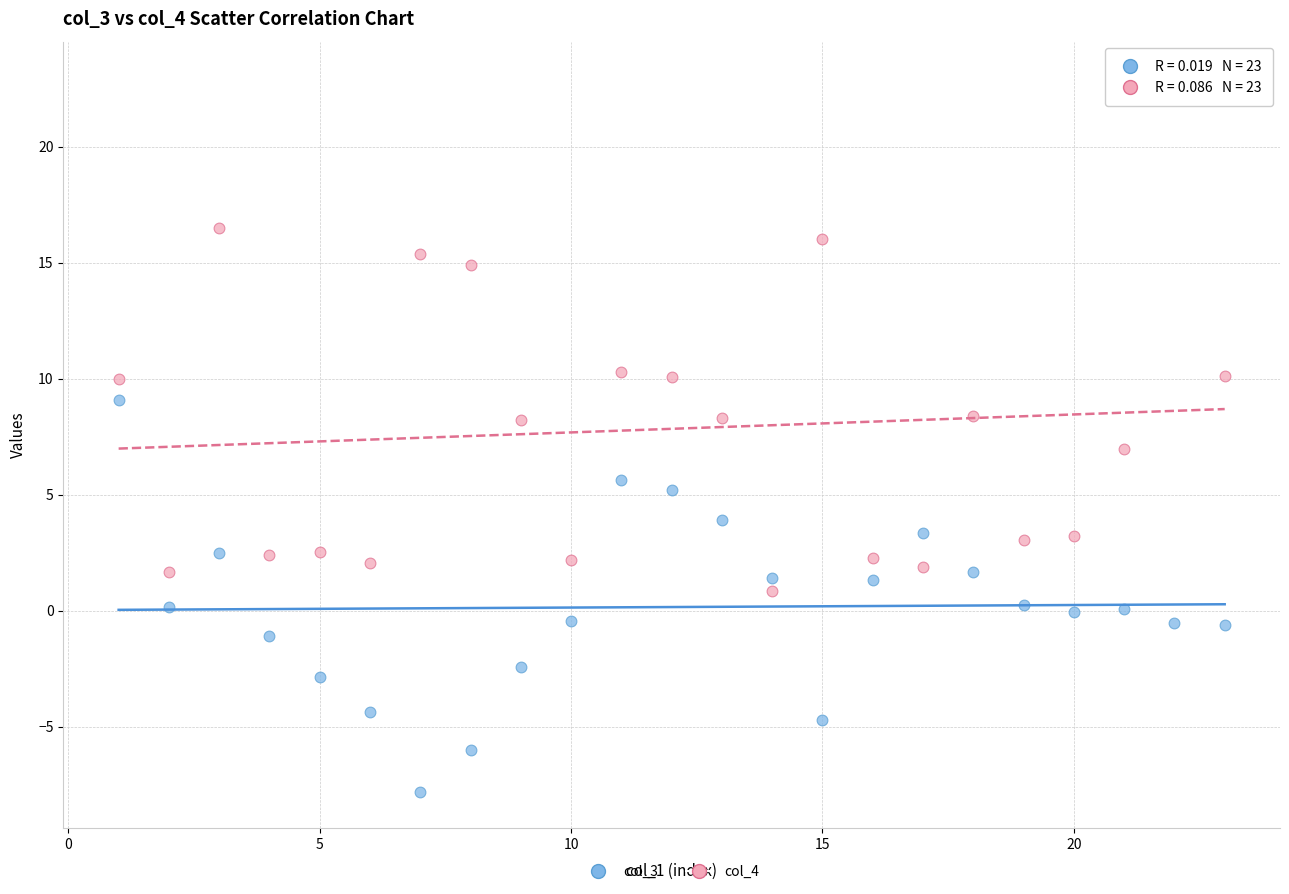

Which series reaches the minimum Y coordinate?

col_3